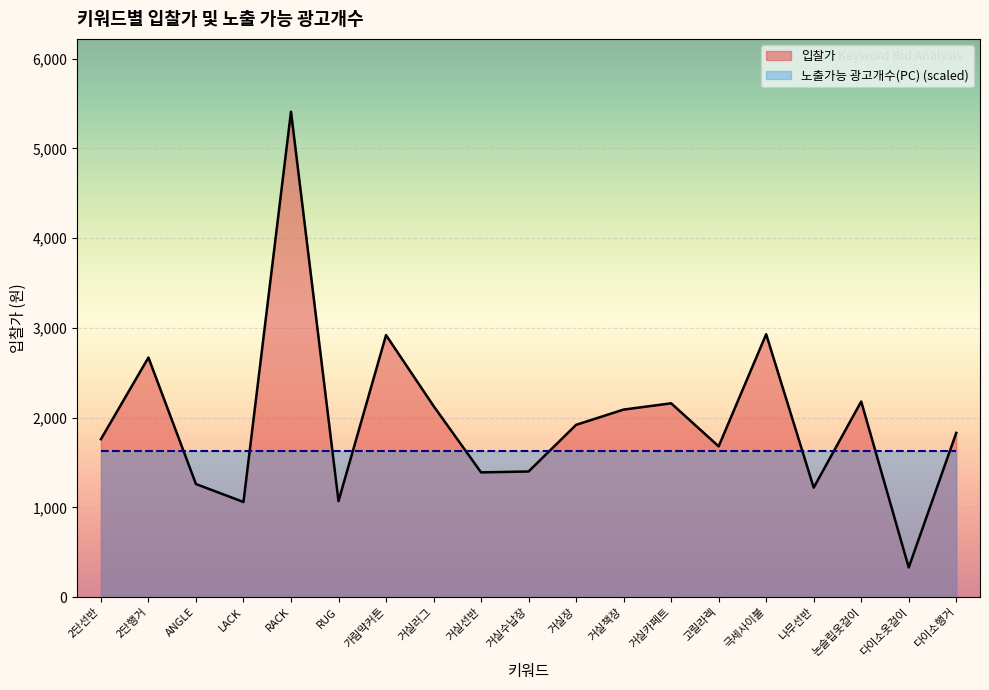

What is the greatest value displayed?

5410